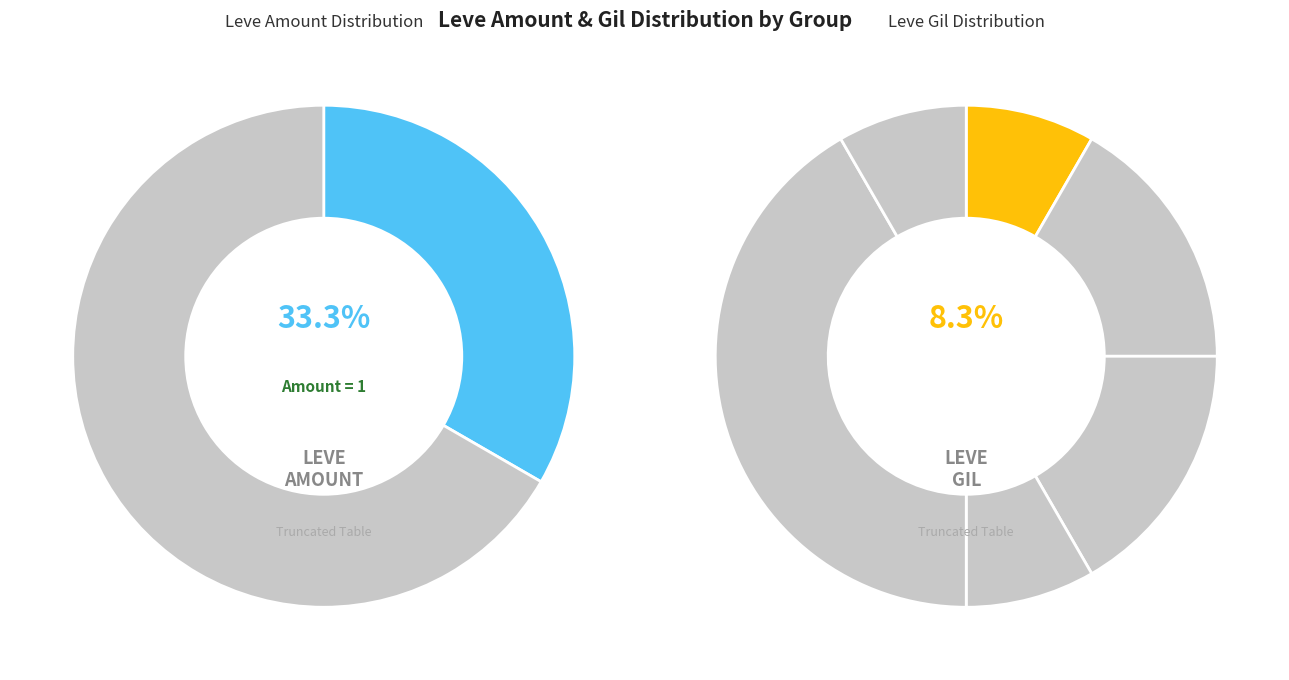

Does The Unkindest Cut represent more than half of the total?

No